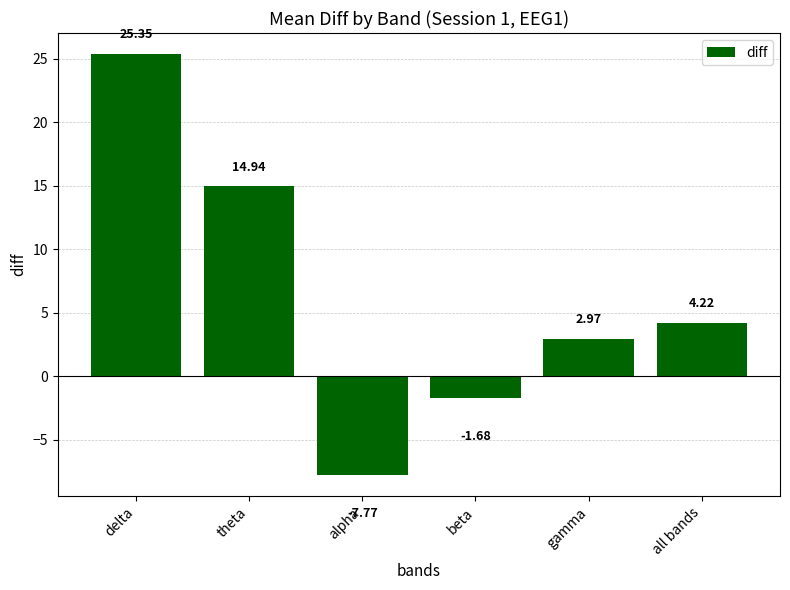

Does the chart contain any negative values?

Yes